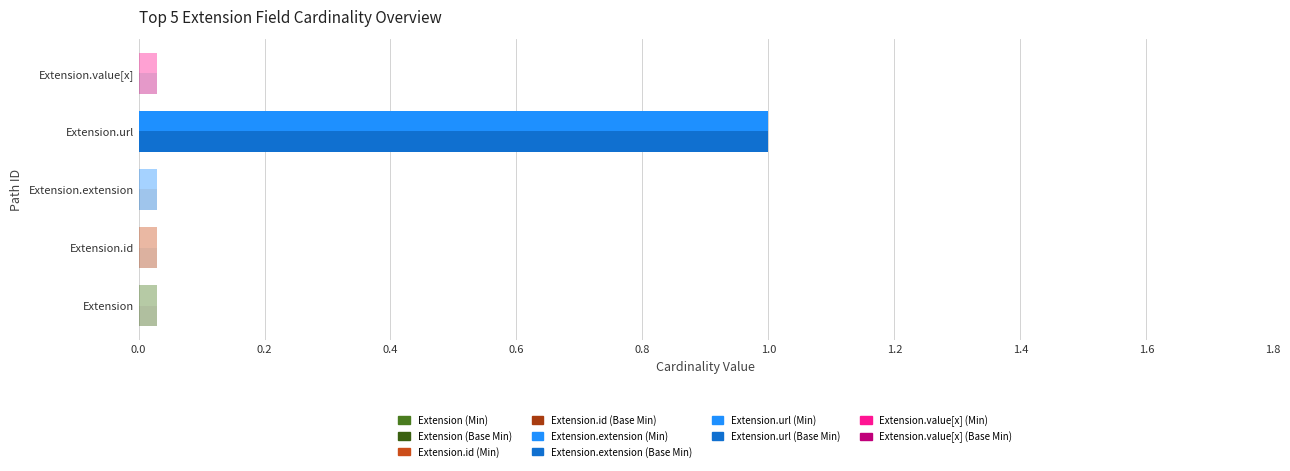

Count the number of categories in the chart.

5